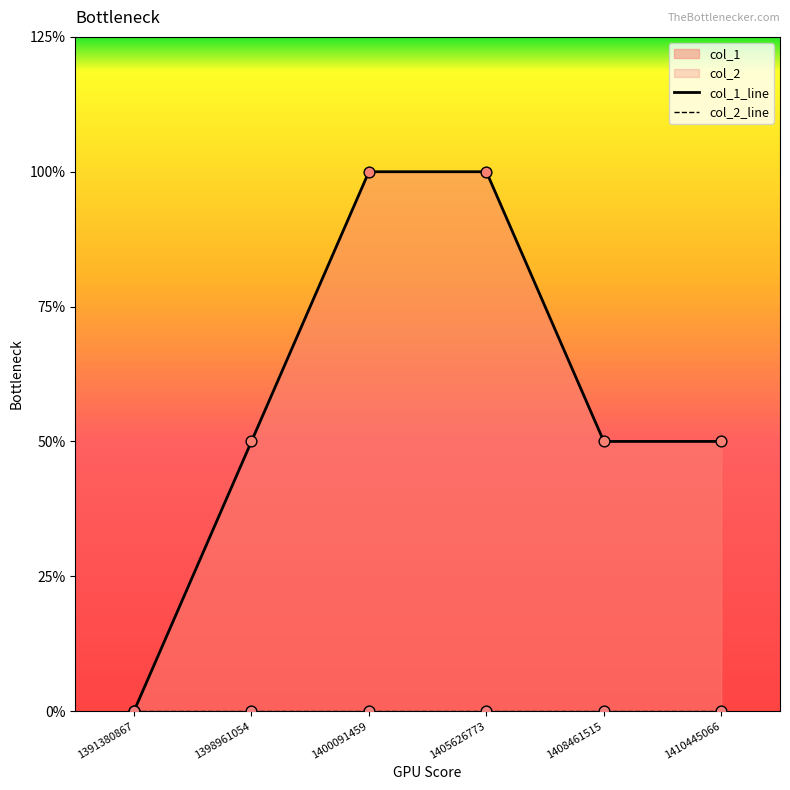

At which category is the sum across all series the highest?

1400091459